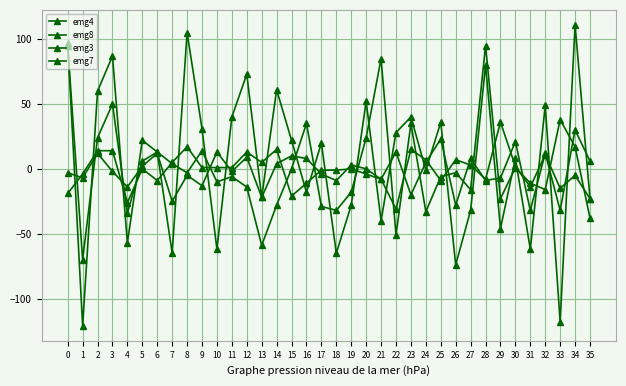

How many lines are shown in the chart?

4